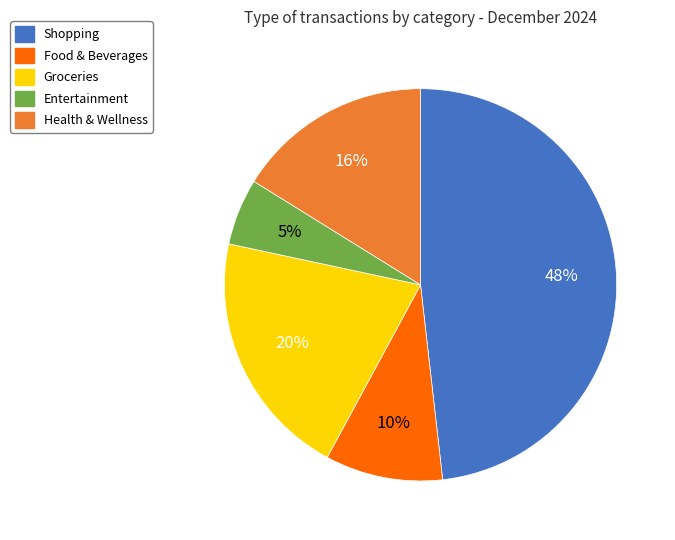

To the nearest percent, what is the combined percentage of Food & Beverages and Entertainment?

15%